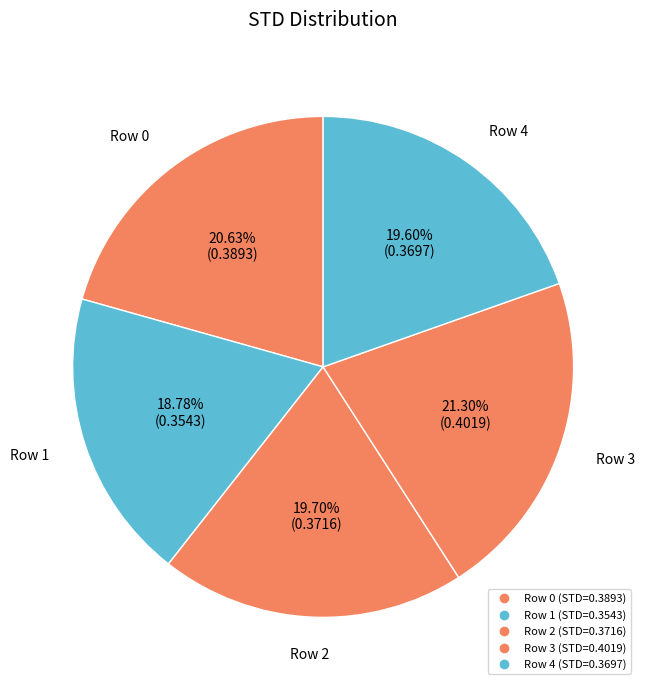

Count the number of slices in the pie.

5